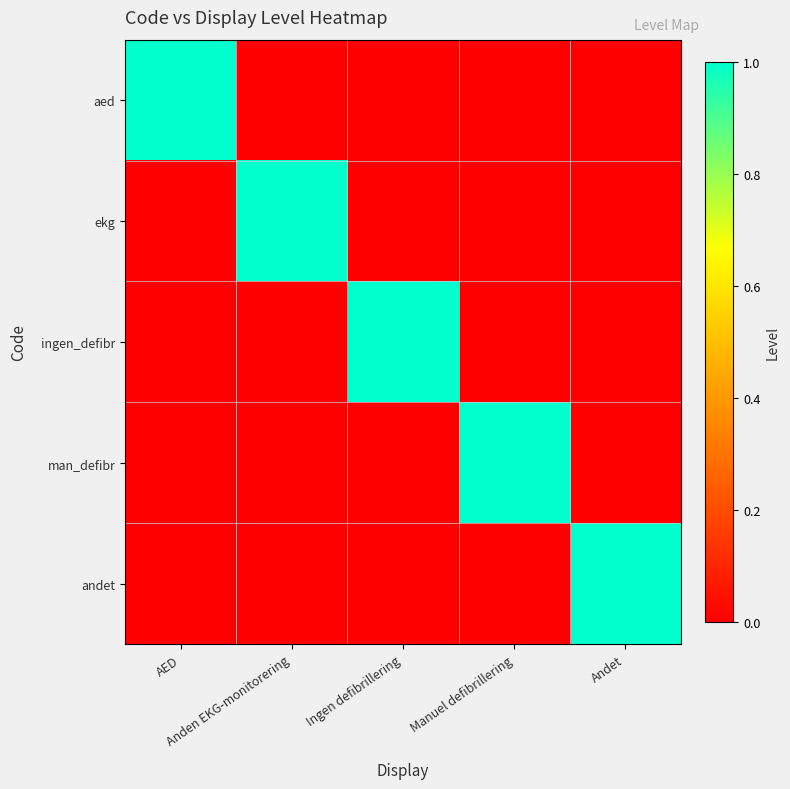

What is the total value across all series at Andet?

1